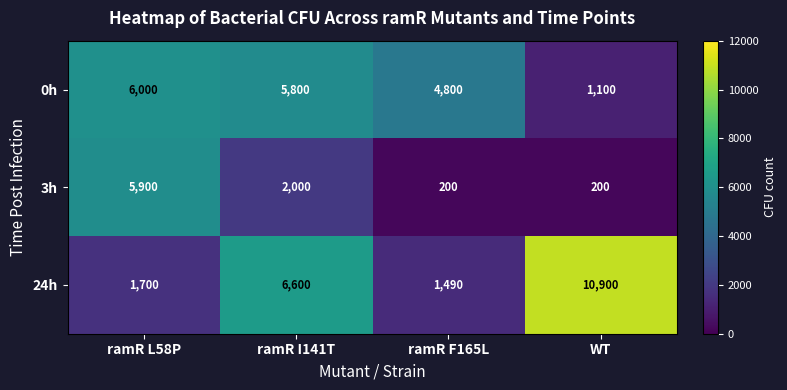

At which label does 0h reach its minimum?

WT